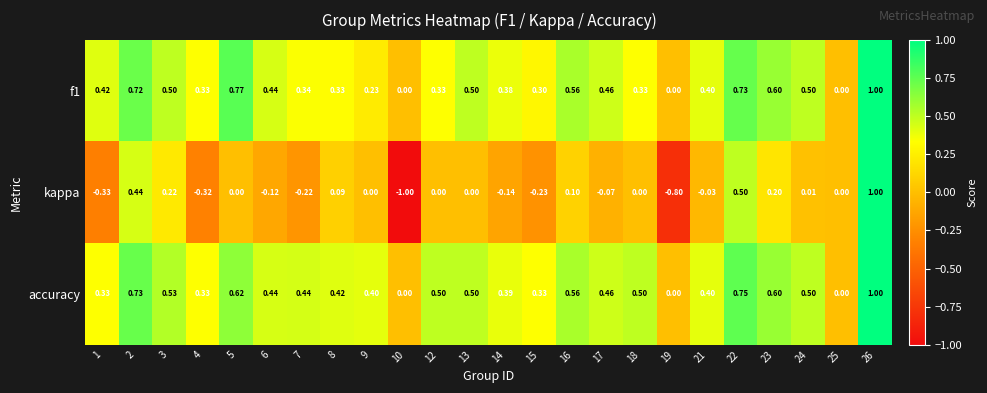

Which series has the widest spread of values?

kappa